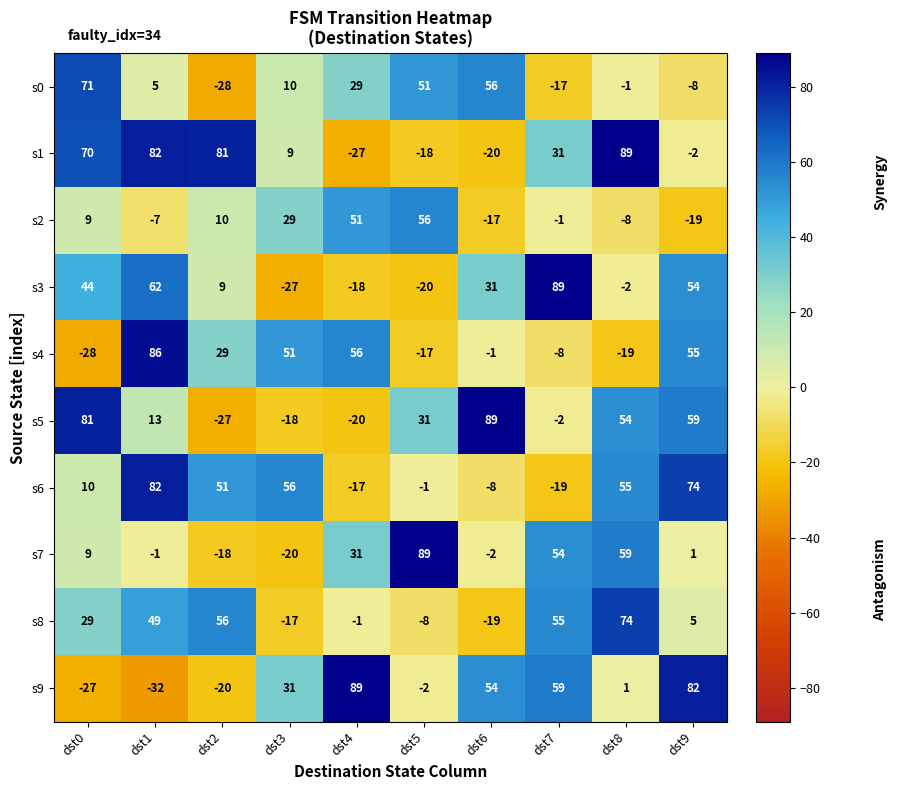

Which label corresponds to the smallest value in the chart?

dst1